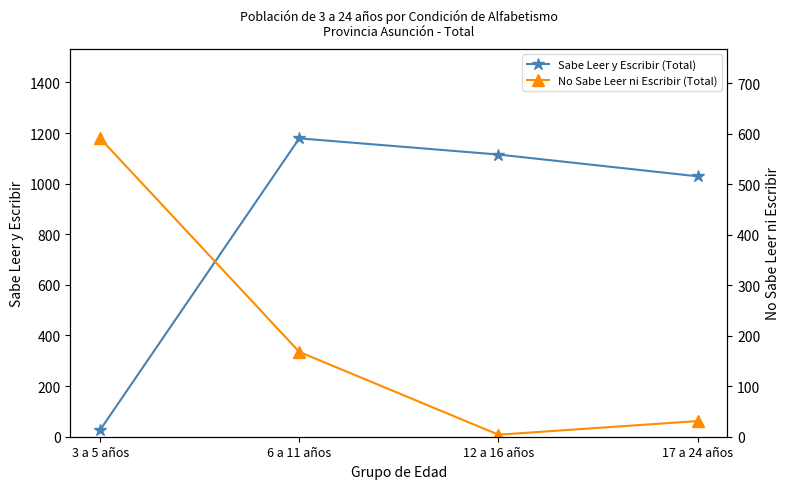

What is the label of the 4th point from the left?

17 a 24 años